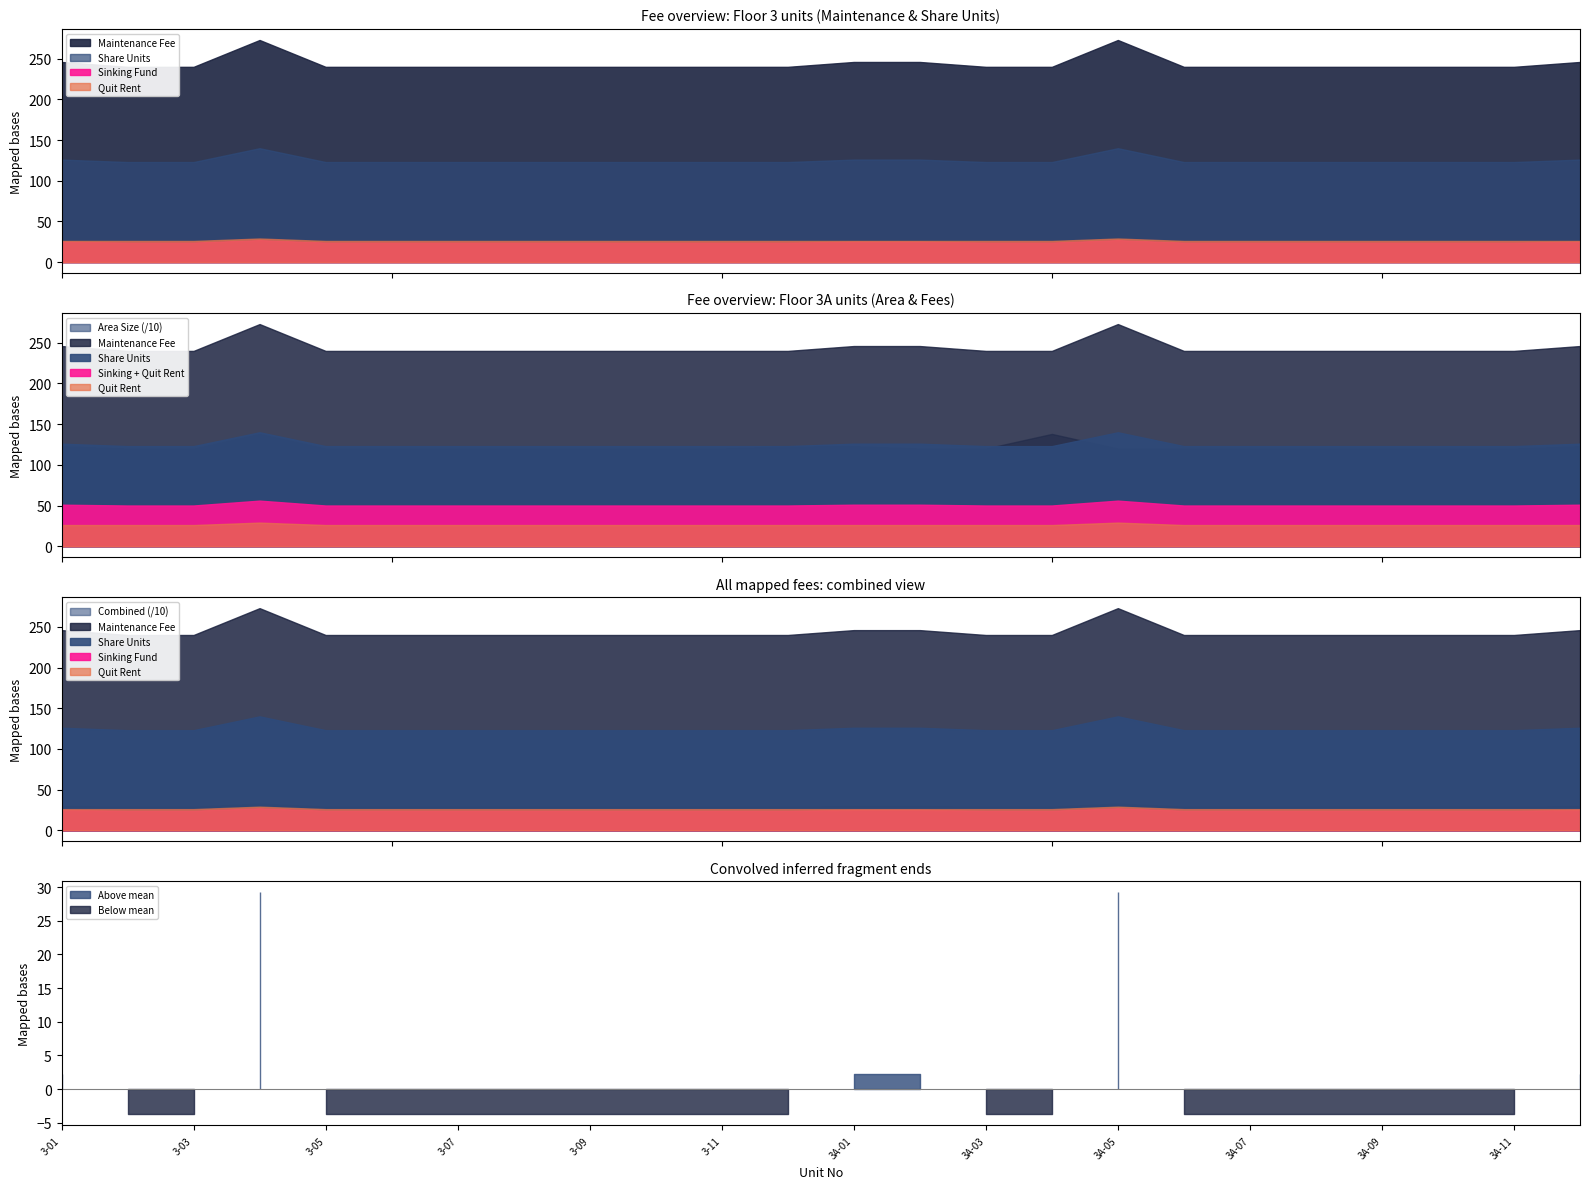

What is the difference between the highest and lowest values at 3A-05?

246